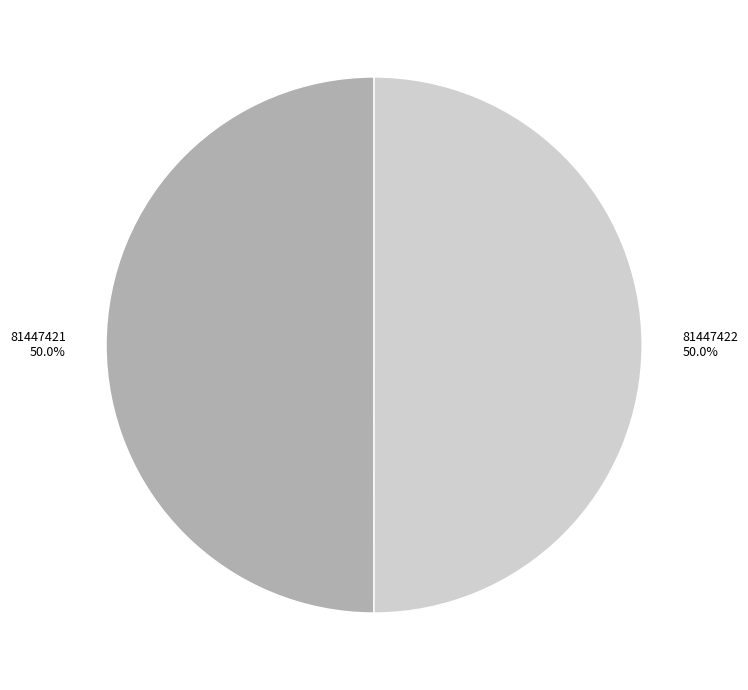

Approximately how many times larger is the value at 81447422 compared to 81447421?

1.0